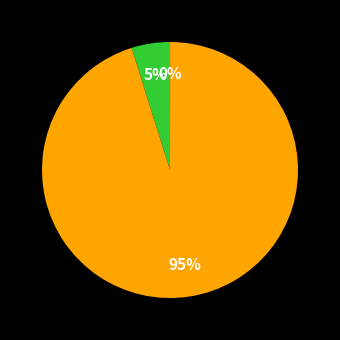

To the nearest percent, what is the average slice percentage?

33%